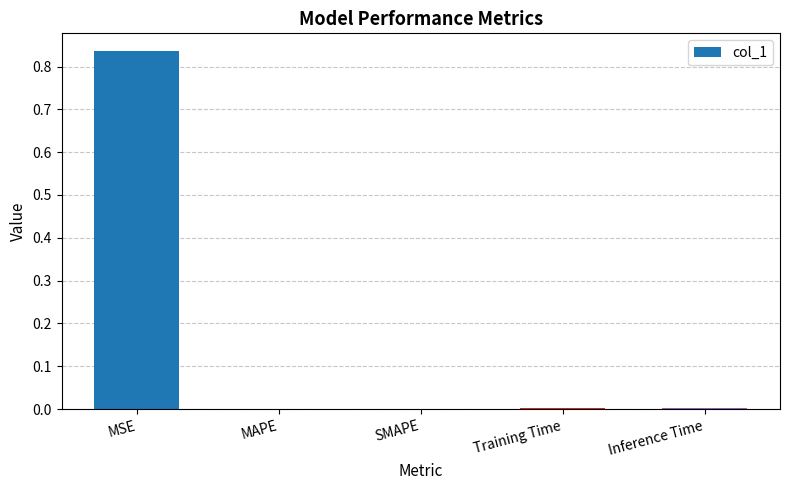

At which category does the chart reach its peak across all series?

MSE